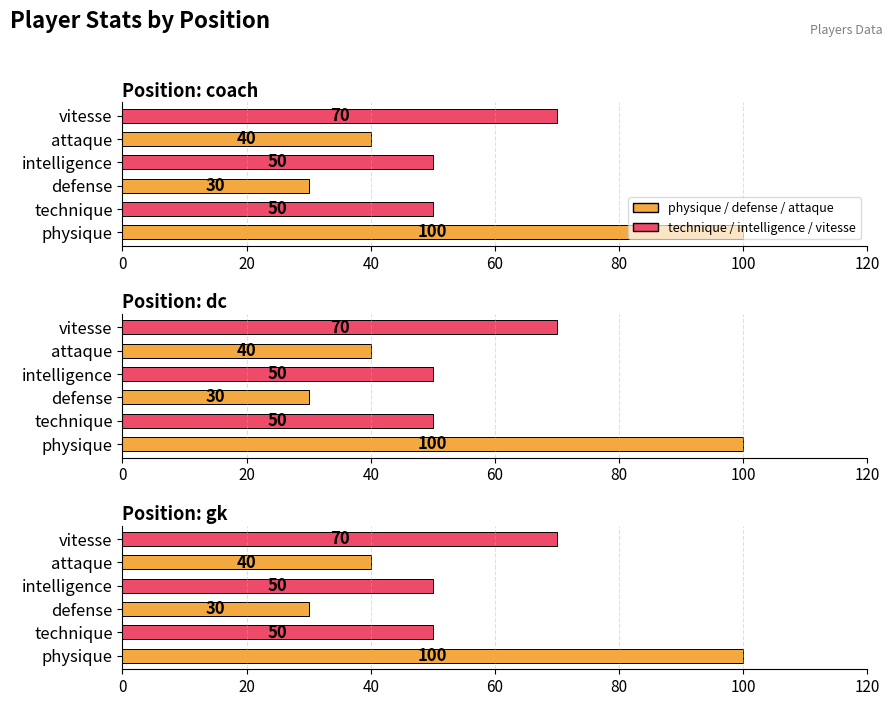

What is the label of the 4th bar from the left?

dc